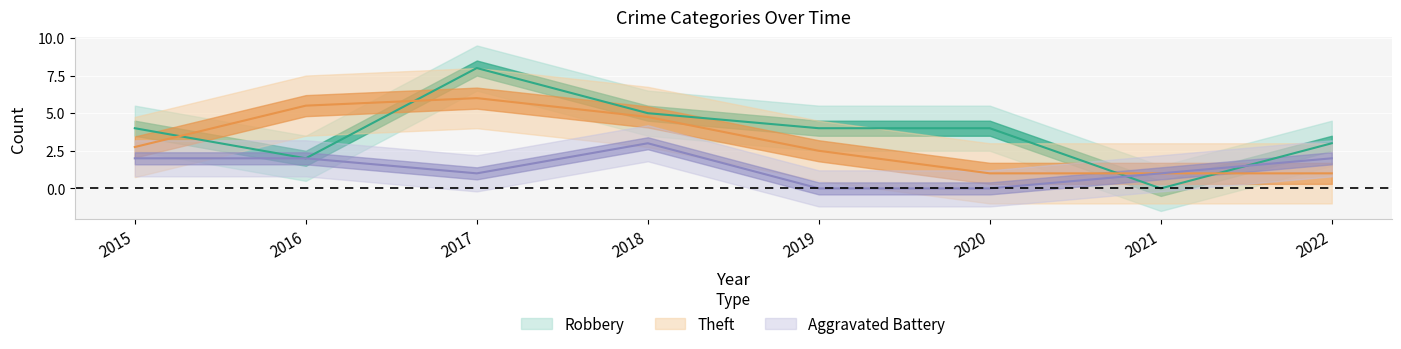

What is the difference between the maximum and minimum values in the Robbery series?

8.0